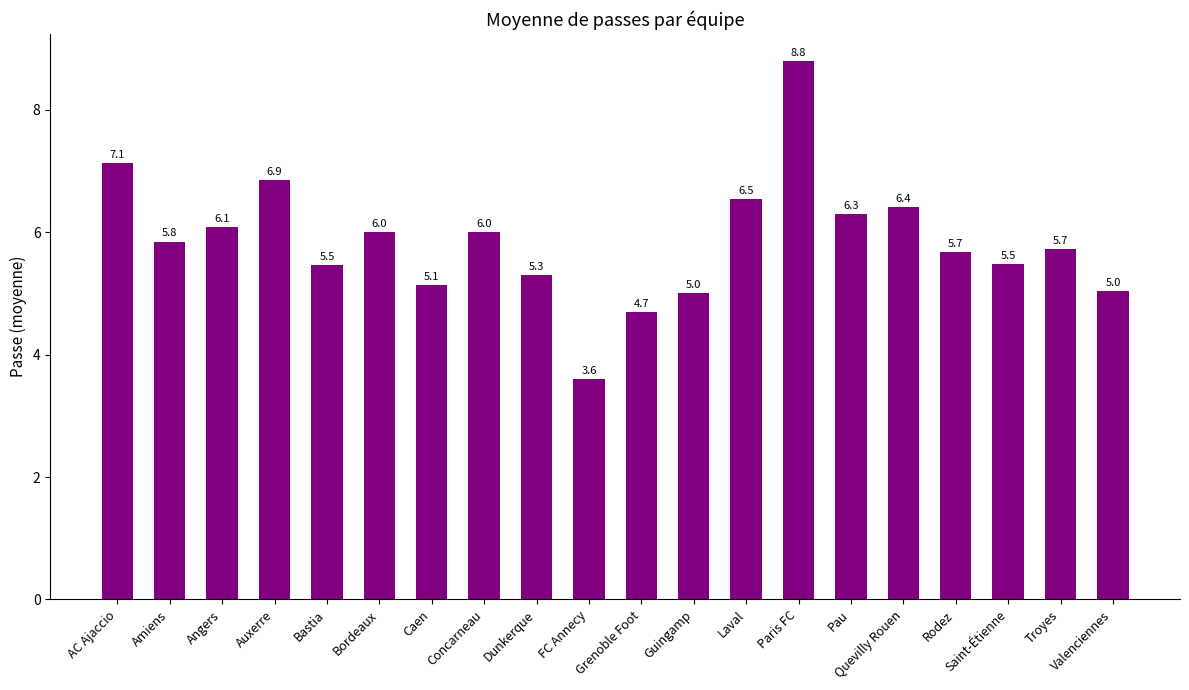

The value at Dunkerque is 5.3. True or false?

True